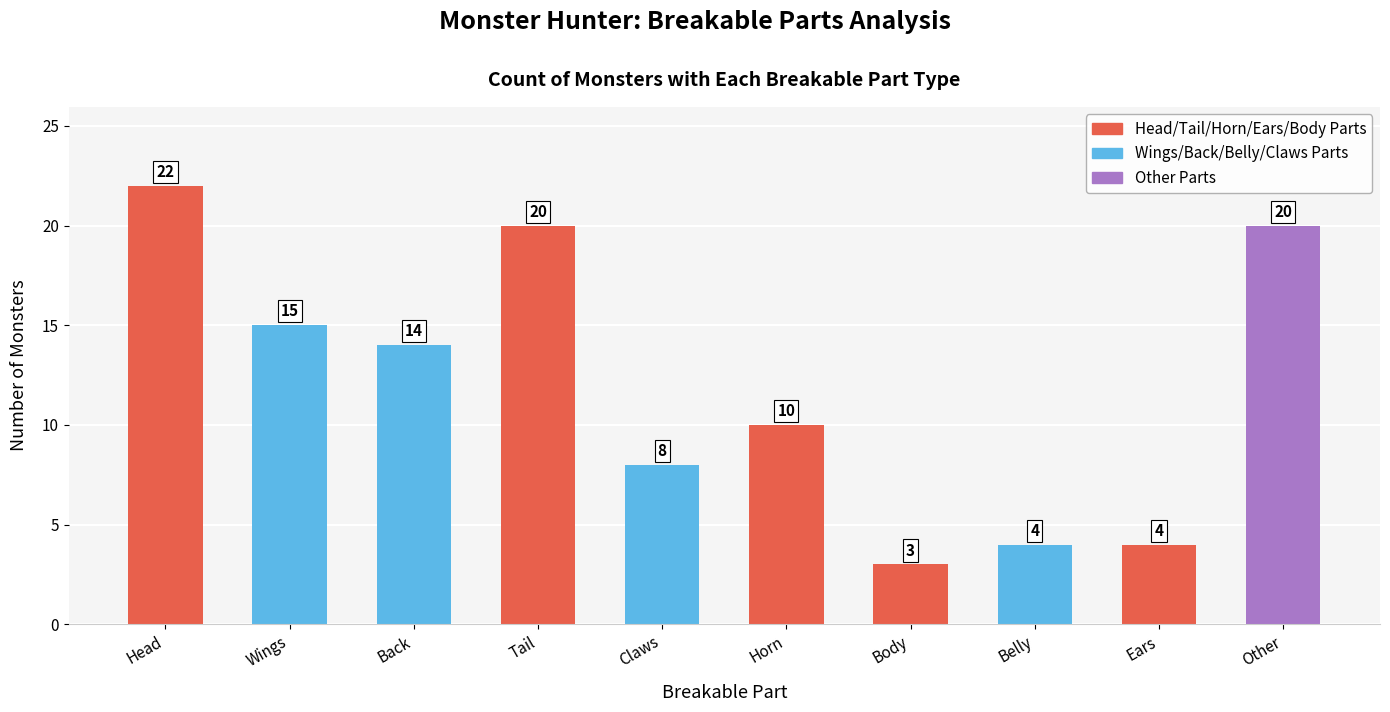

What is the difference between the values at Tail and Claws?

12